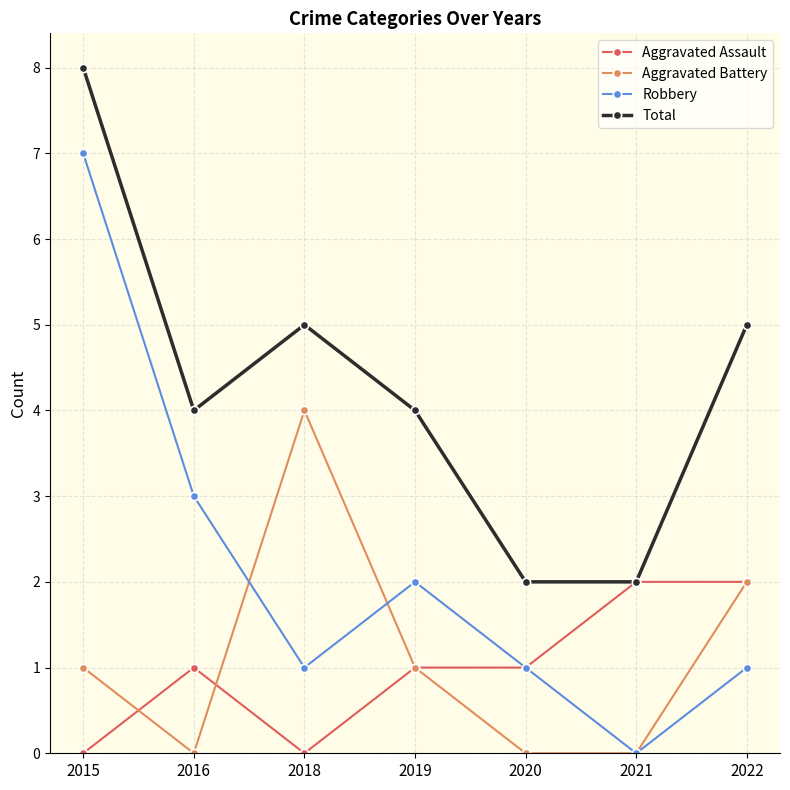

How many categories are shown in the chart?

7